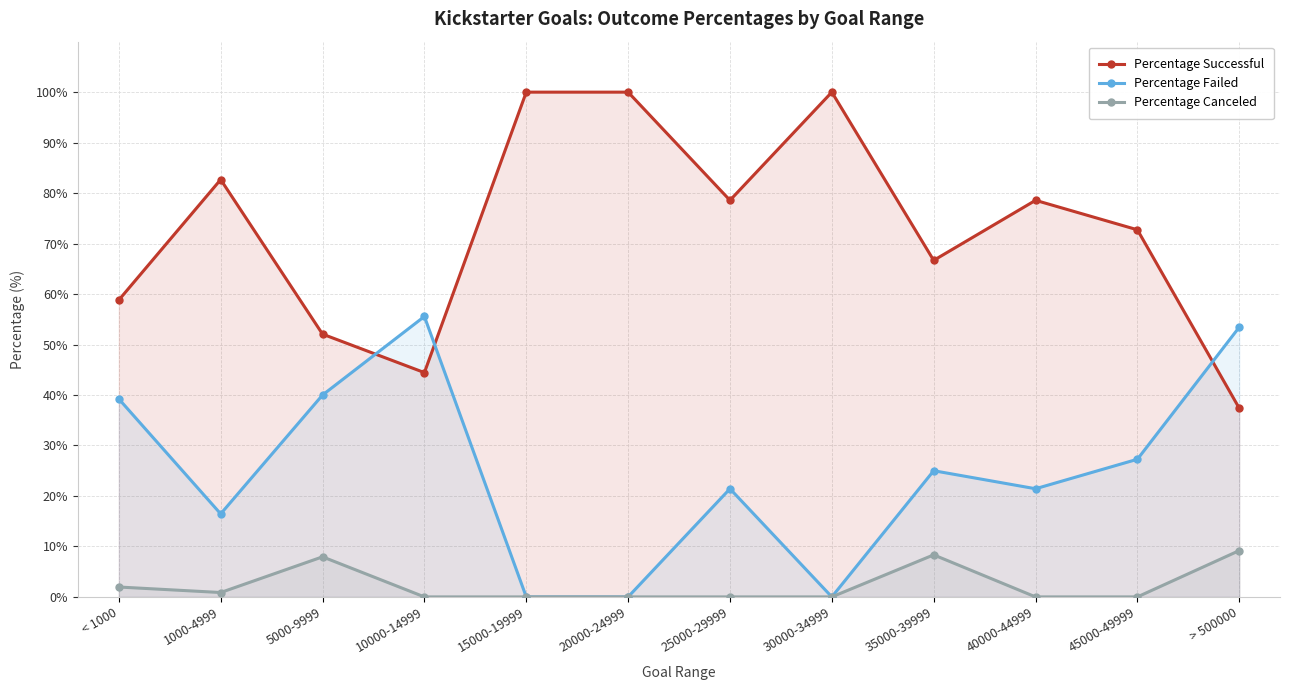

True or false: Percentage Failed and Percentage Canceled cross at least once.

False